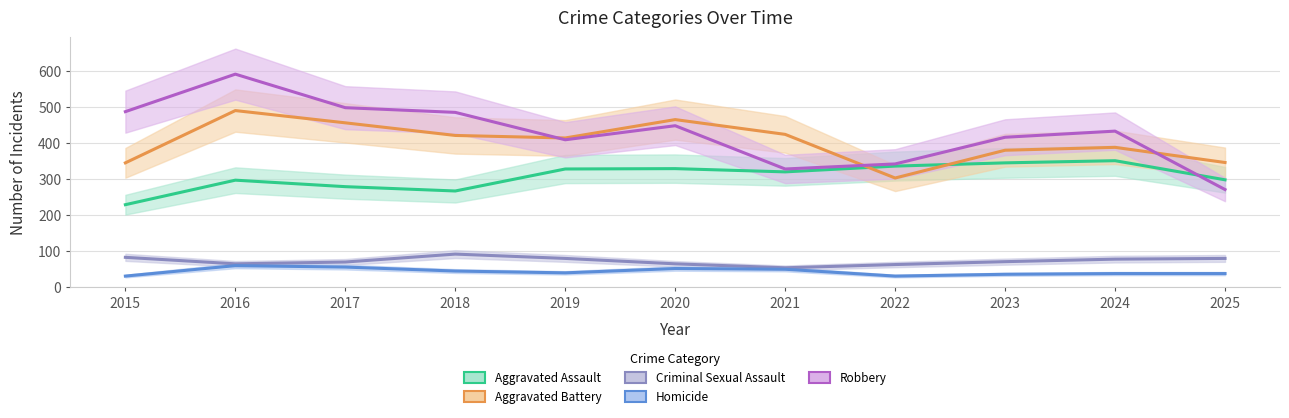

True or false: Homicide has more than 0 interior local peaks.

True